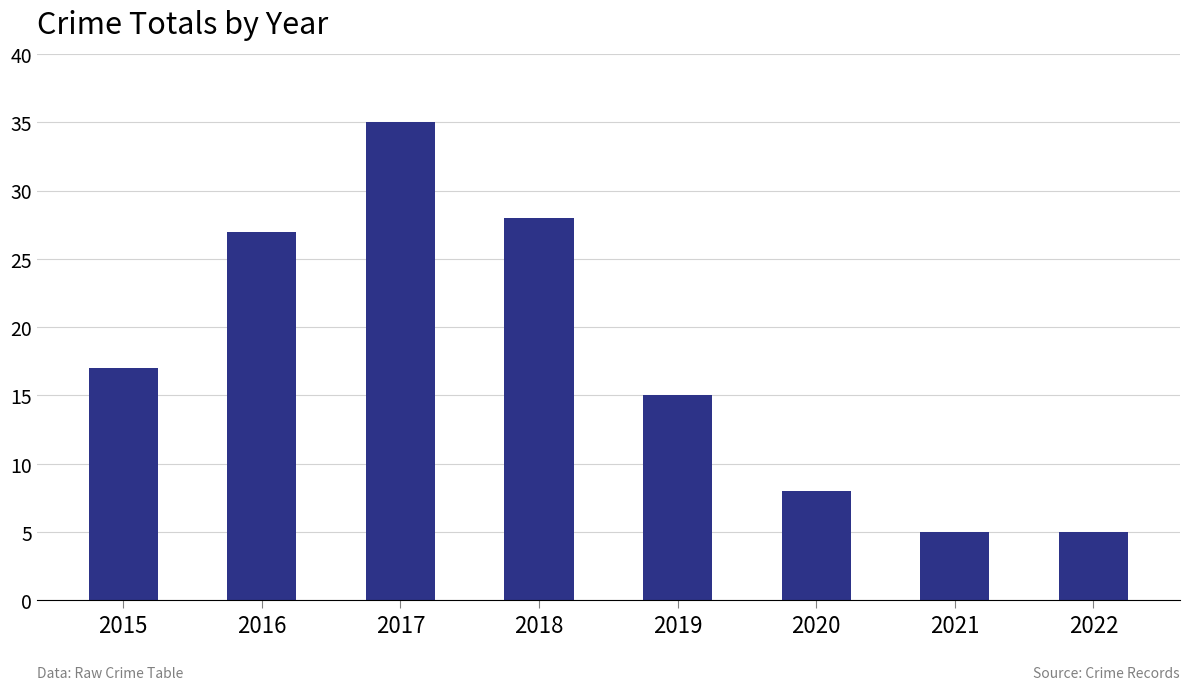

What is the greatest value displayed?

35